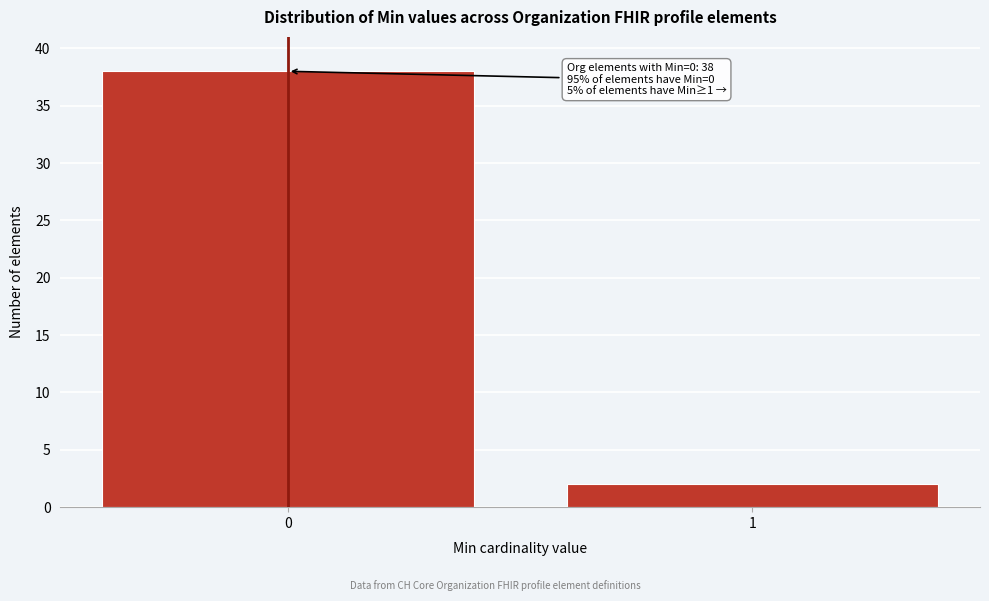

Reading right to left, transcribe all the data shown in this chart.

2	38